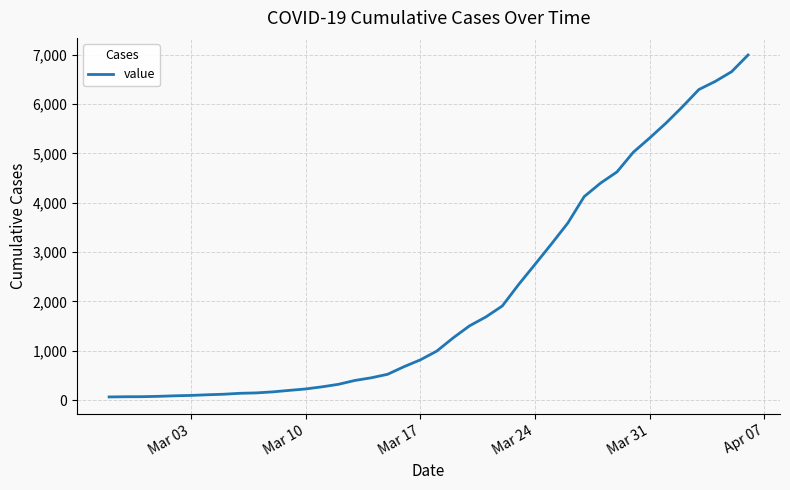

What is the difference between the maximum and minimum values?

6931